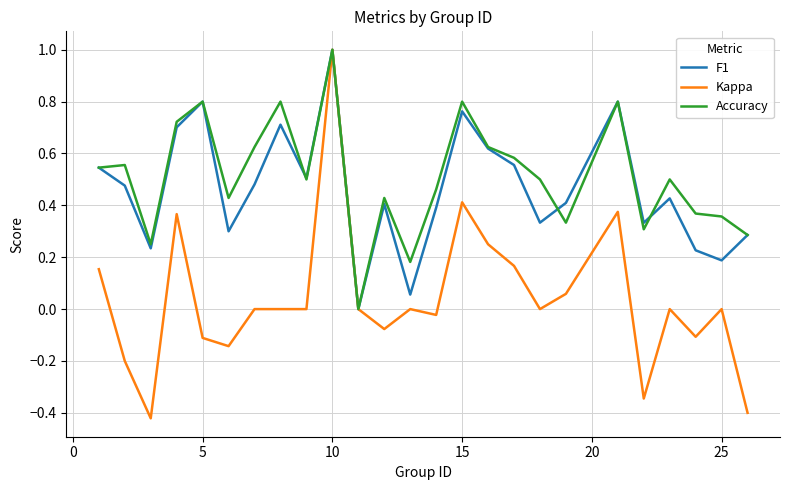

Which series has the largest range (max minus min)?

Kappa